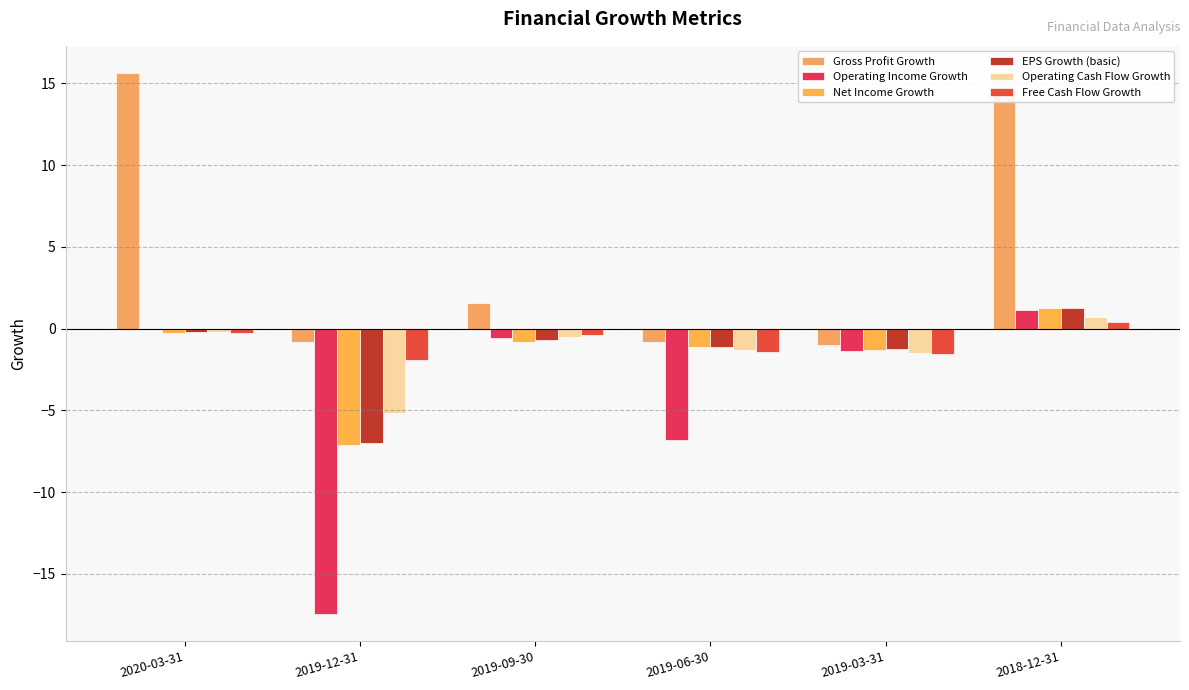

What is the sum of the Net Income Growth values at 2018-12-31 and 2019-06-30?

0.1